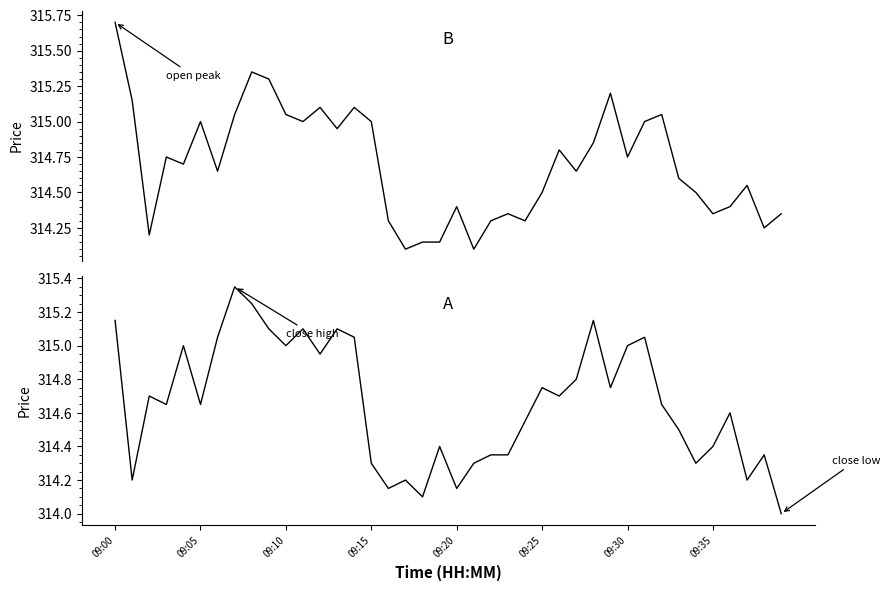

What is the maximum value shown in the chart?

315.7